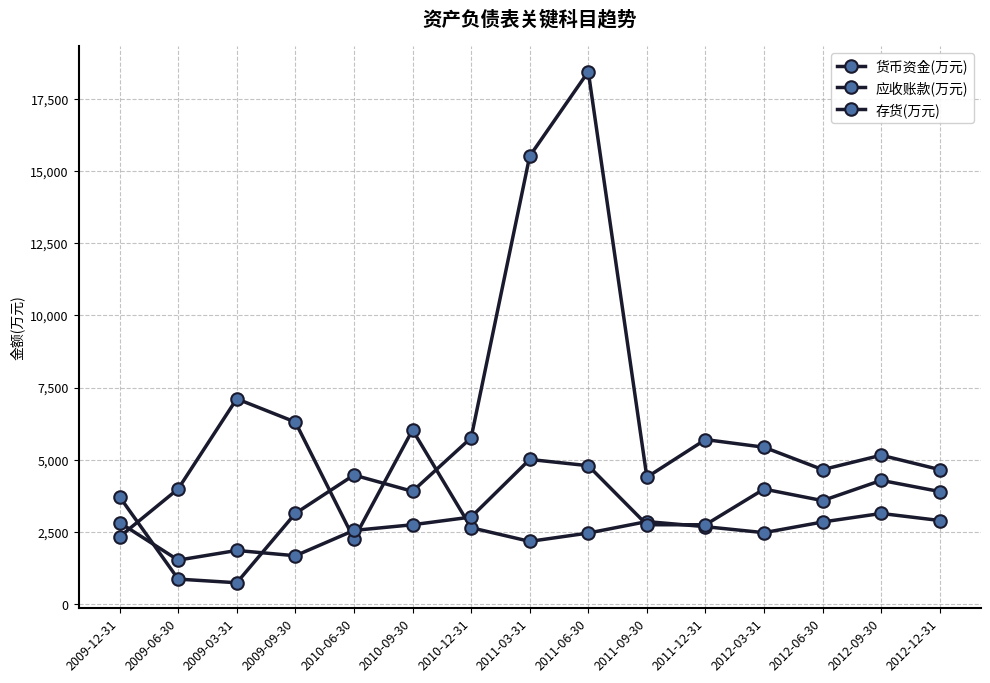

What is the sum of all 应收账款(万元) values?

52185